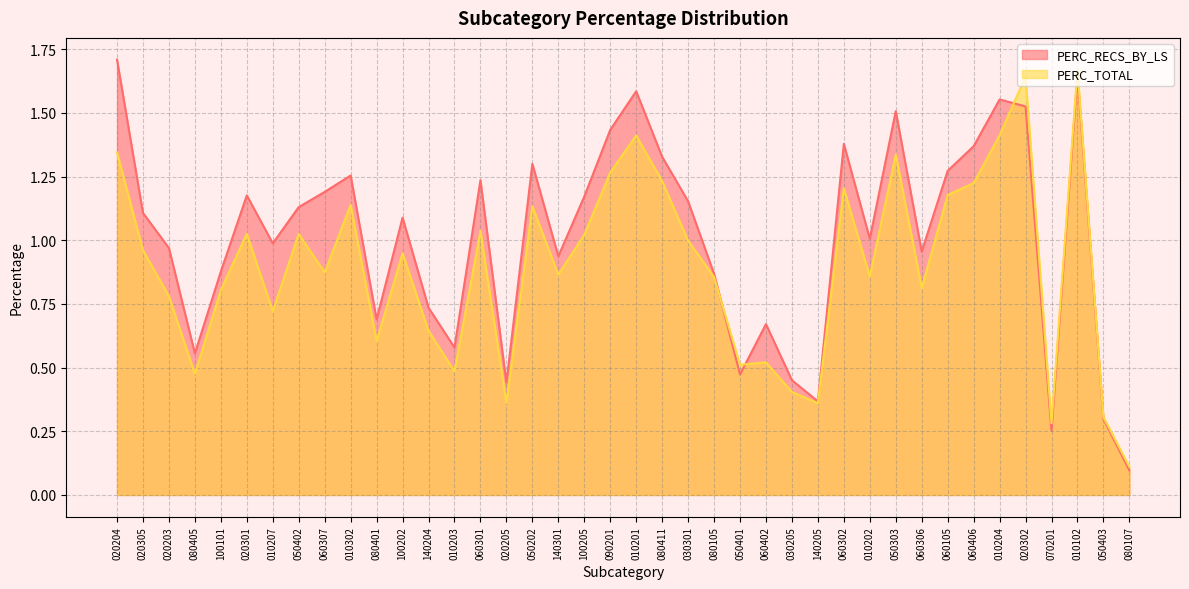

Reading left to right, list all the values displayed in this chart.

PERC_RECS_BY_LS: 020204=1.7	020305=1.1	020203=1.0	080405=0.6	100101=0.9	020301=1.2	010207=1.0	050402=1.1	060307=1.2	010302=1.3	080401=0.7	100202=1.1	140204=0.7	010203=0.6	060301=1.2	020205=0.4	050202=1.3	140301=0.9	100205=1.2	090201=1.4	010201=1.6	080411=1.3	030301=1.2	080105=0.9	050401=0.5	060402=0.7	030205=0.5	140205=0.4	060302=1.4	010202=1.0	050303=1.5	060306=1.0	060105=1.3	060406=1.4	010204=1.6	020302=1.5	070201=0.3	010102=1.6	050403=0.3	080107=0.1
PERC_TOTAL: 020204=1.3	020305=1.0	020203=0.8	080405=0.5	100101=0.8	020301=1.0	010207=0.7	050402=1.0	060307=0.9	010302=1.1	080401=0.6	100202=0.9	140204=0.6	010203=0.5	060301=1.0	020205=0.4	050202=1.1	140301=0.9	100205=1.0	090201=1.3	010201=1.4	080411=1.2	030301=1.0	080105=0.9	050401=0.5	060402=0.5	030205=0.4	140205=0.4	060302=1.2	010202=0.9	050303=1.3	060306=0.8	060105=1.2	060406=1.2	010204=1.4	020302=1.6	070201=0.3	010102=1.7	050403=0.3	080107=0.1